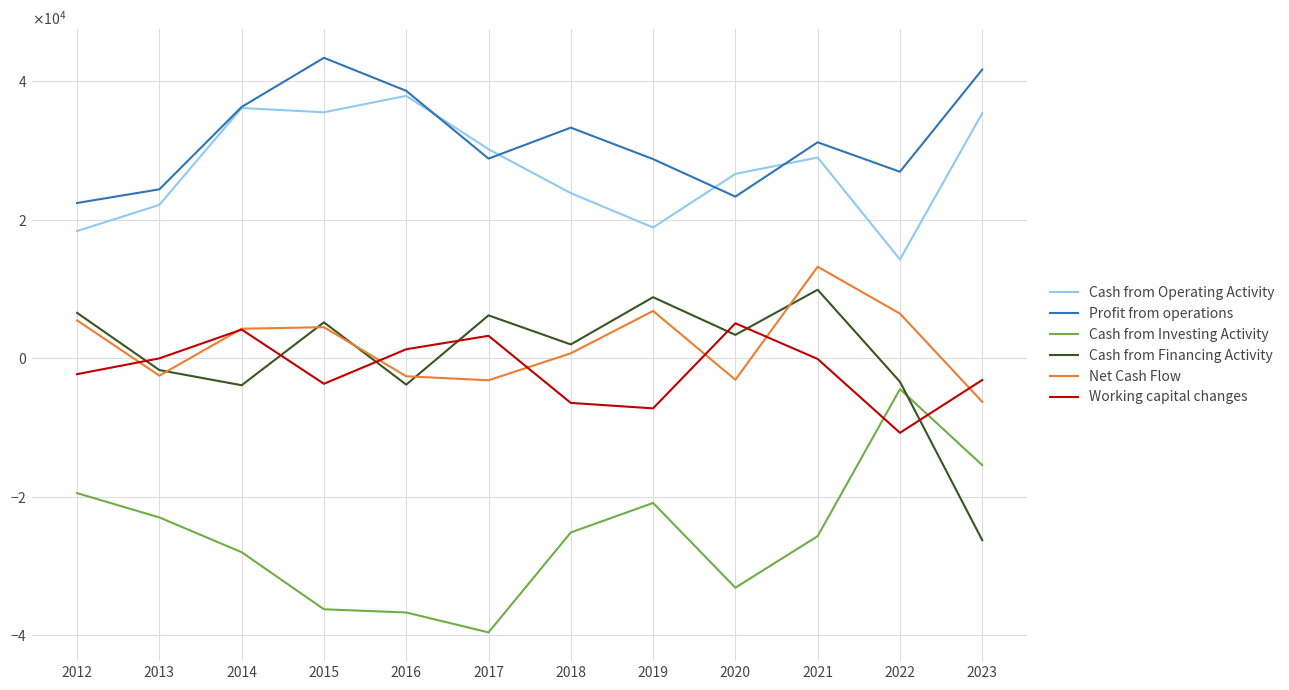

Does the chart display data point markers on the line(s)?

No